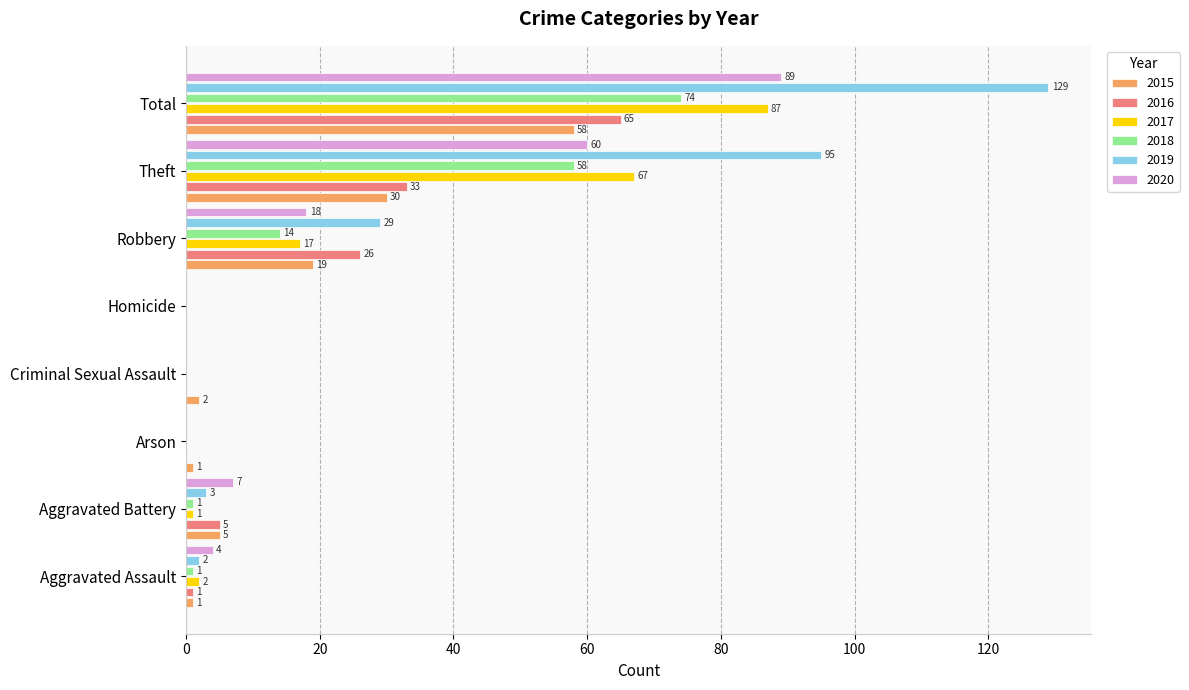

Which series has the largest range (max minus min)?

2019